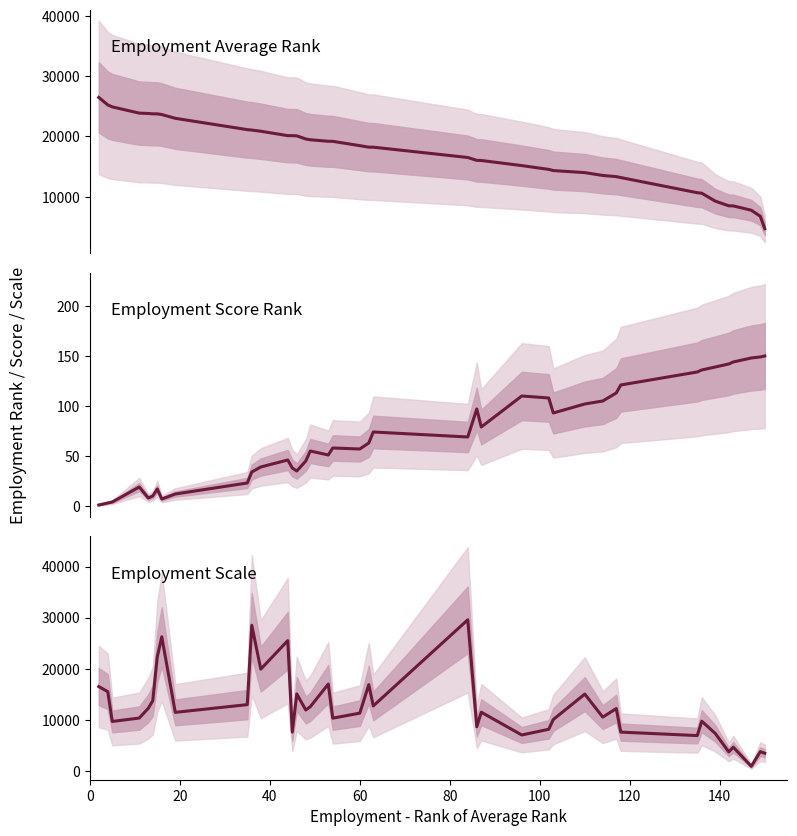

List the series in order of their peak value, lowest first.

Employment Score Rank, Employment Average Rank, Employment Scale